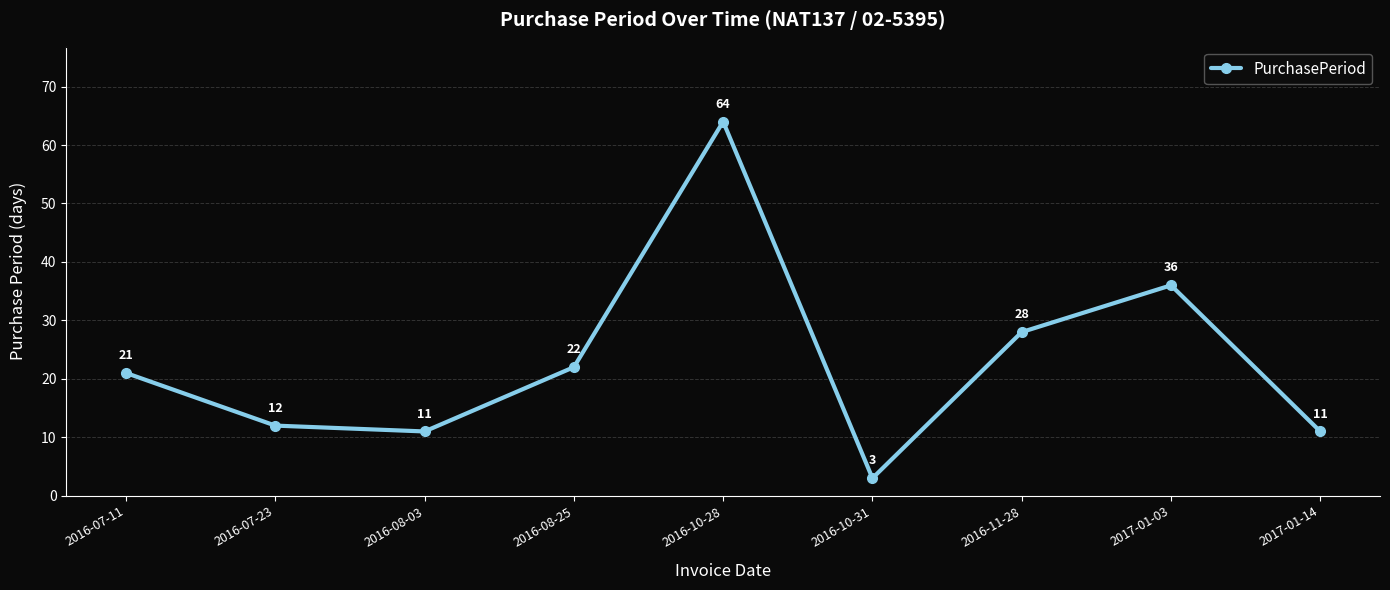

What is the average value?

23